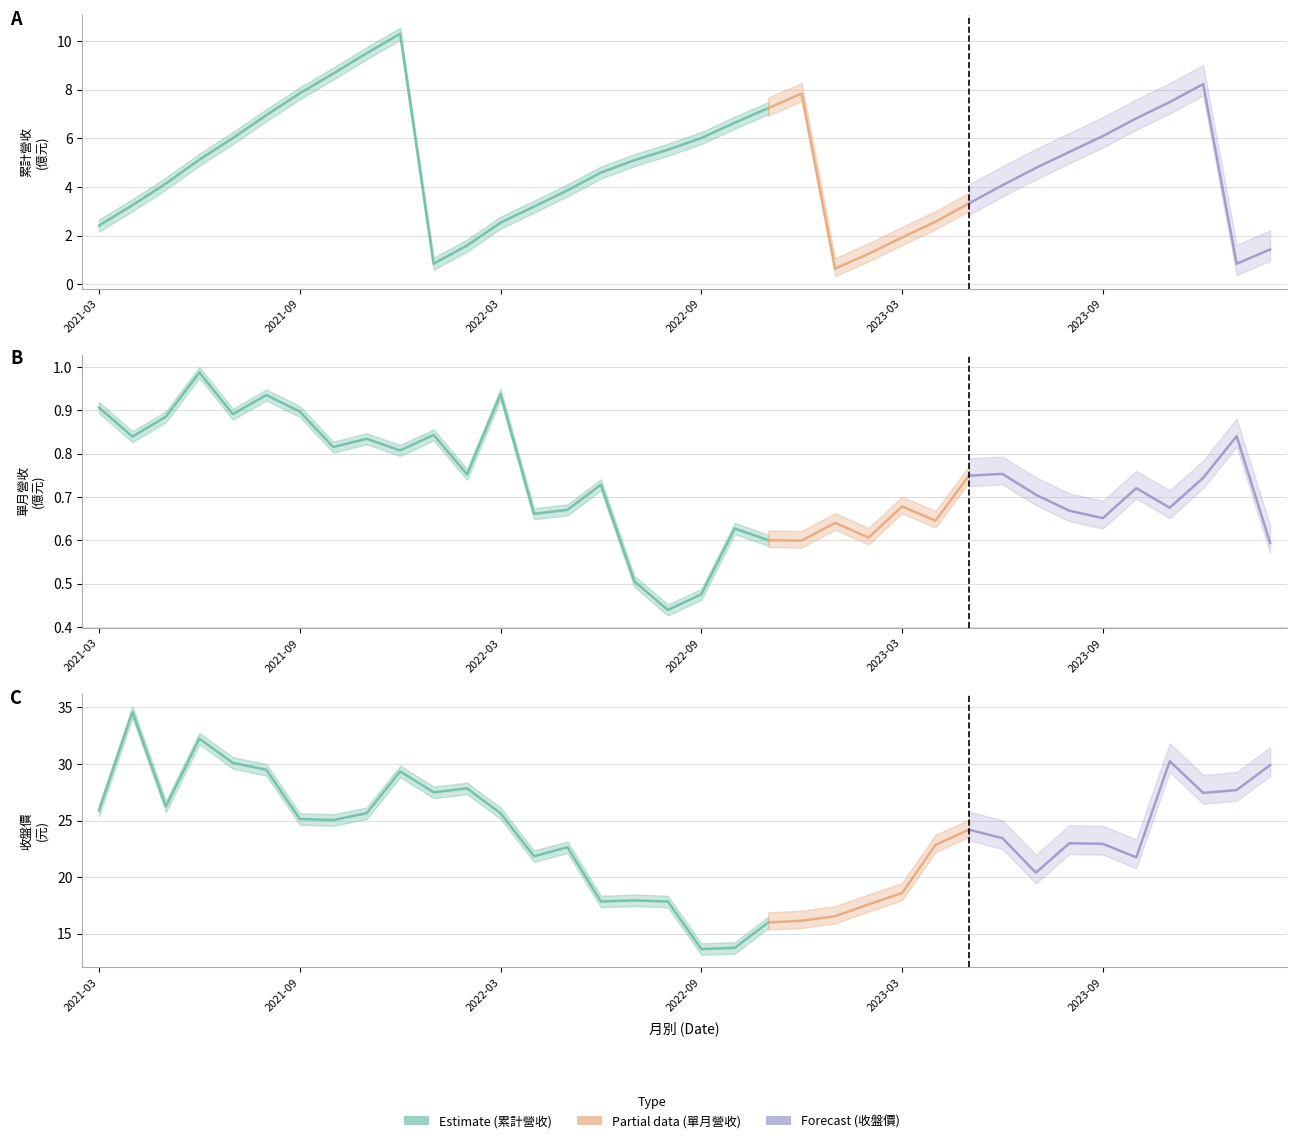

How many lines are shown in the chart?

3